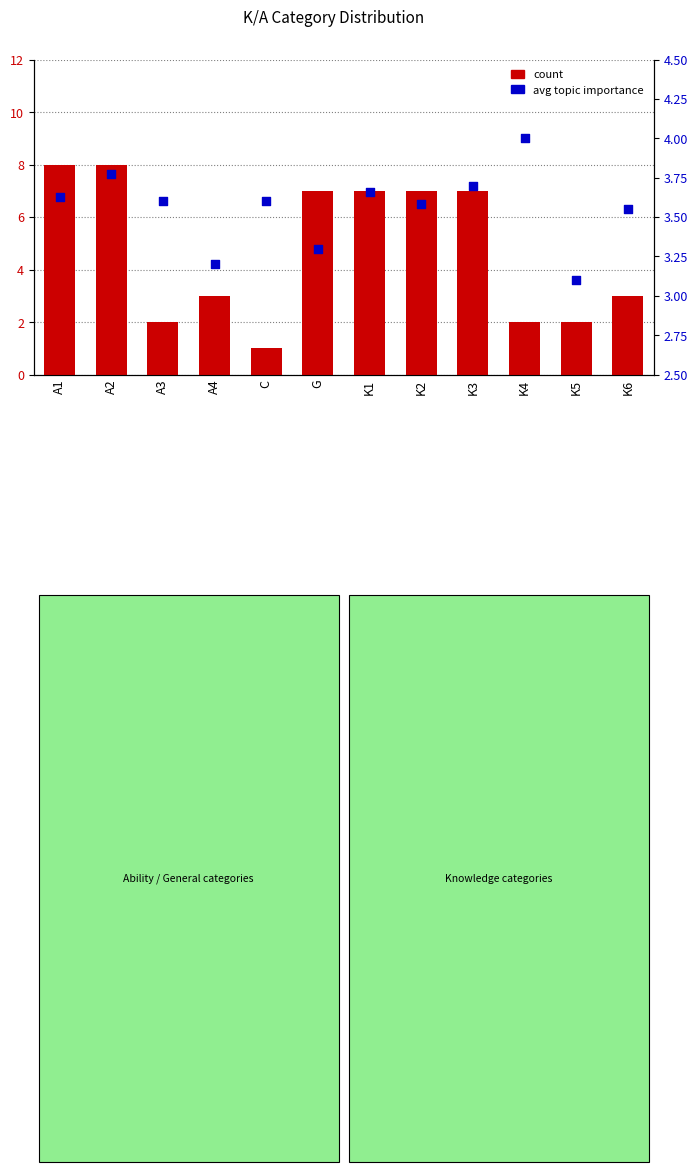

At which category is the sum across all series the highest?

A2